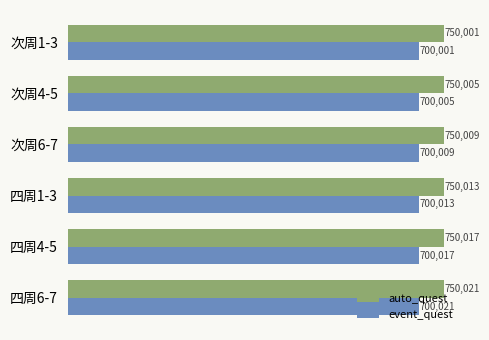

Rank the categories by auto_quest value from highest to lowest.

四周6-7, 四周4-5, 四周1-3, 次周6-7, 次周4-5, 次周1-3